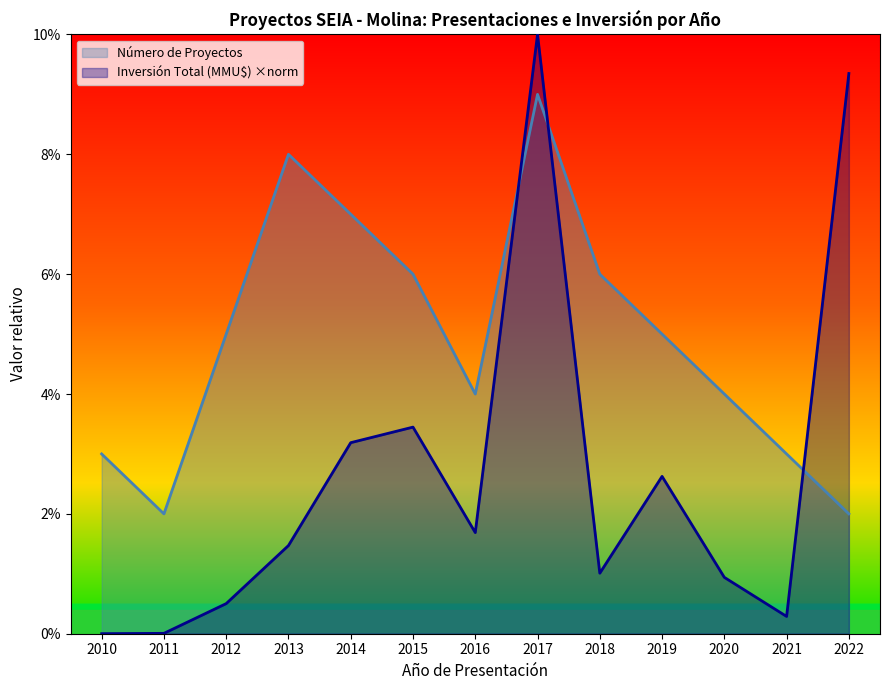

What is the value of the Inversión Total (MMU$) point at the 13th from the left?

9.3